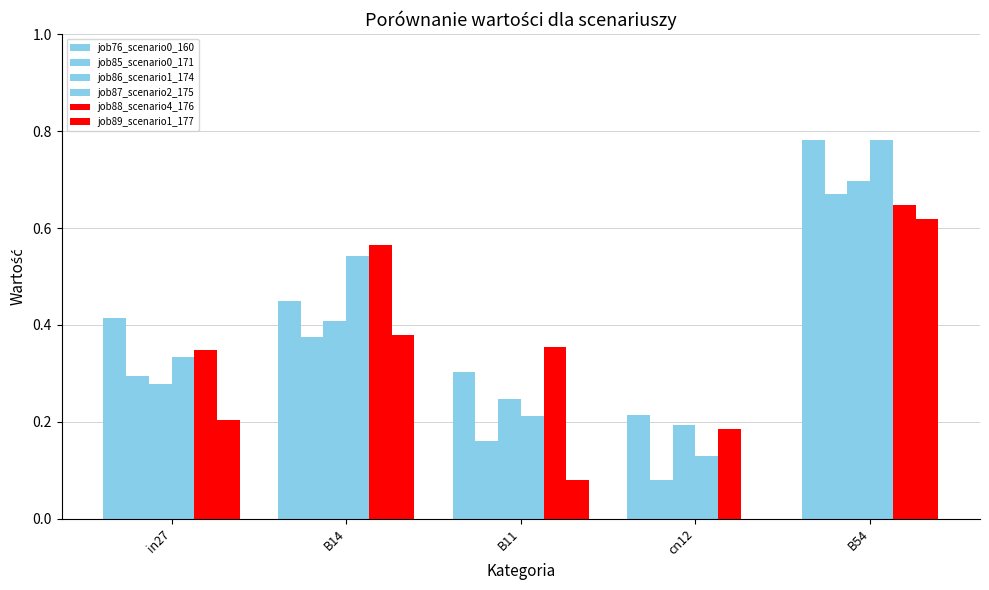

What is the greatest value displayed?

0.8